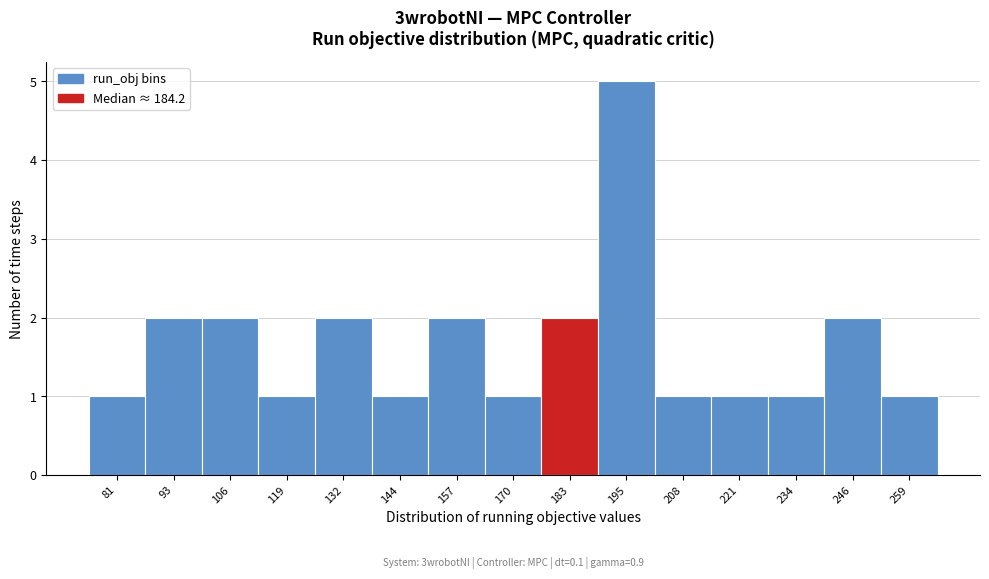

Reading left to right, extract all data points from this chart.

81=1	93=2	106=2	119=1	132=2	144=1	157=2	170=1	183=2	195=5	208=1	221=1	234=1	246=2	259=1